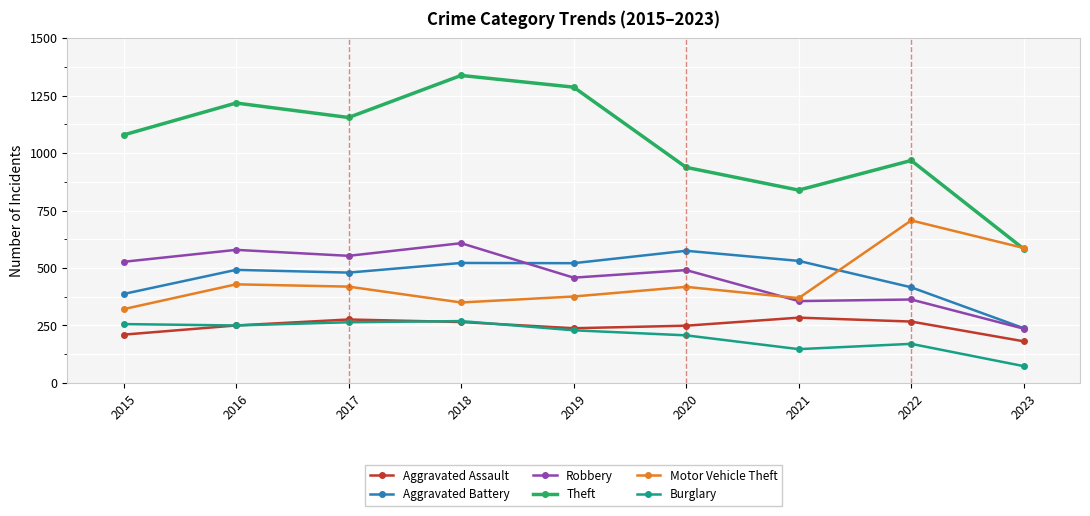

The value of Aggravated Assault at 2016 is 55. True or false?

False